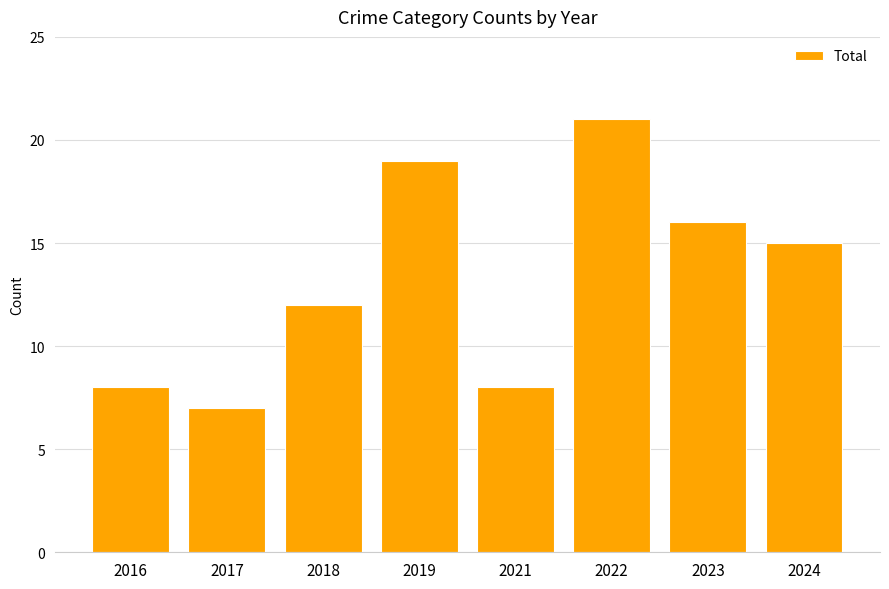

Is it true that the value at 2022 is 21?

True